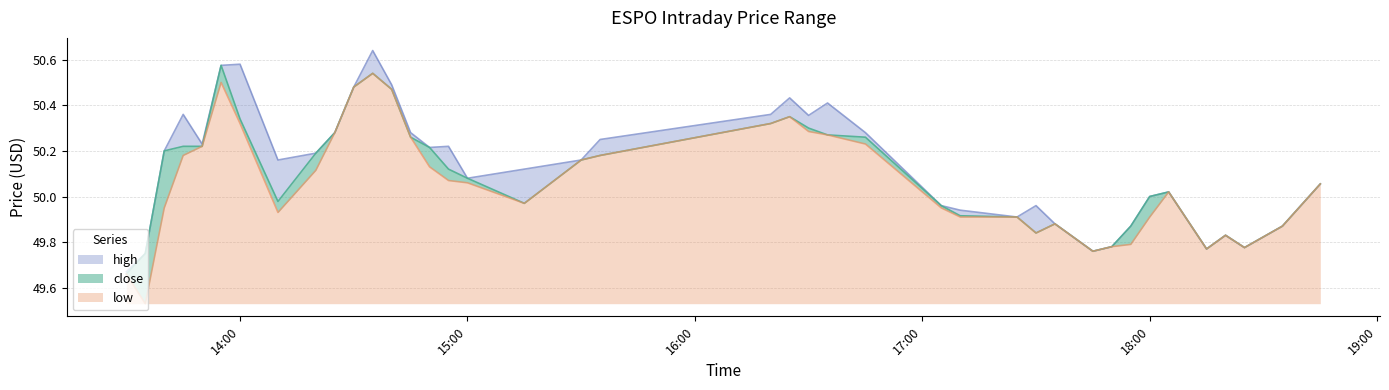

At which category does close reach its first local peak?

2022-05-02 13:55:00